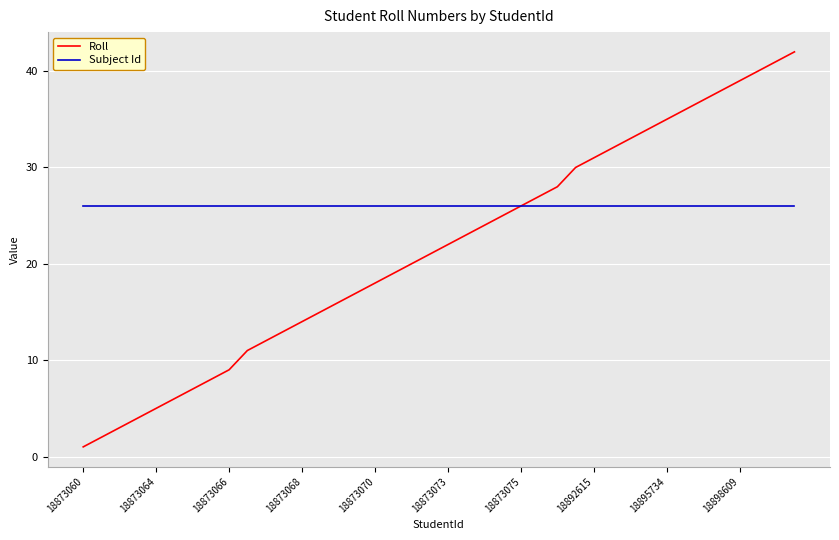

What is the greatest value displayed?

42